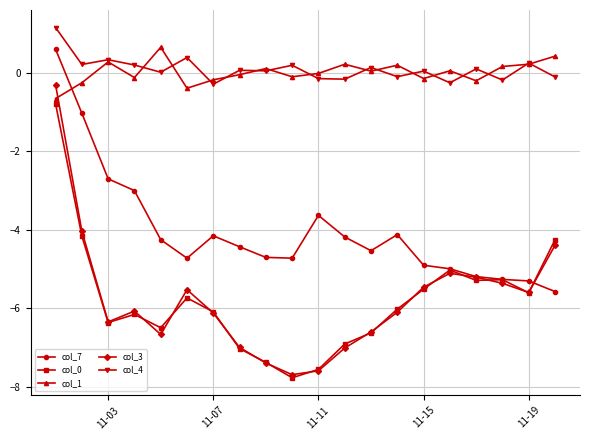

What is the smallest value displayed?

-7.8